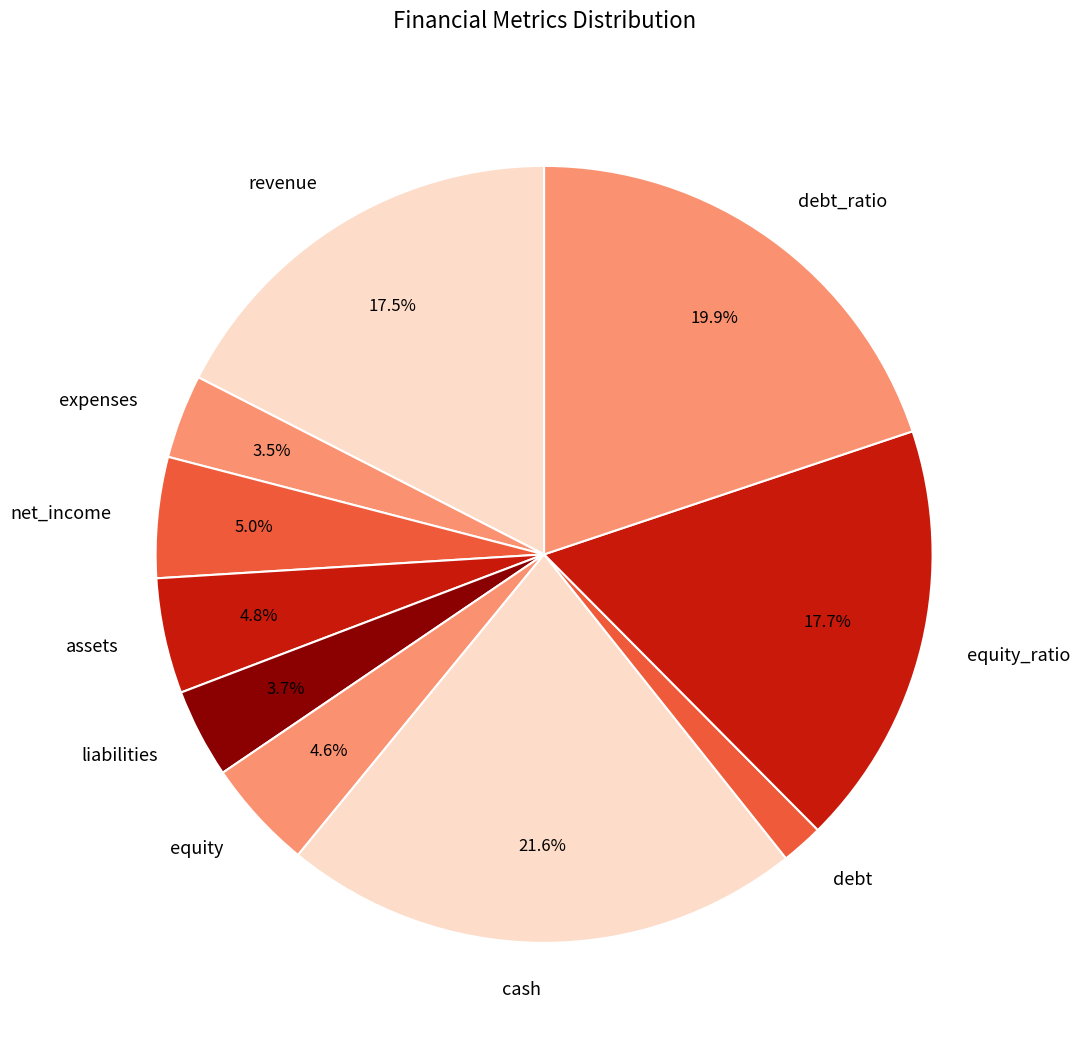

To the nearest percent, what is the combined percentage of debt_ratio and revenue?

37%